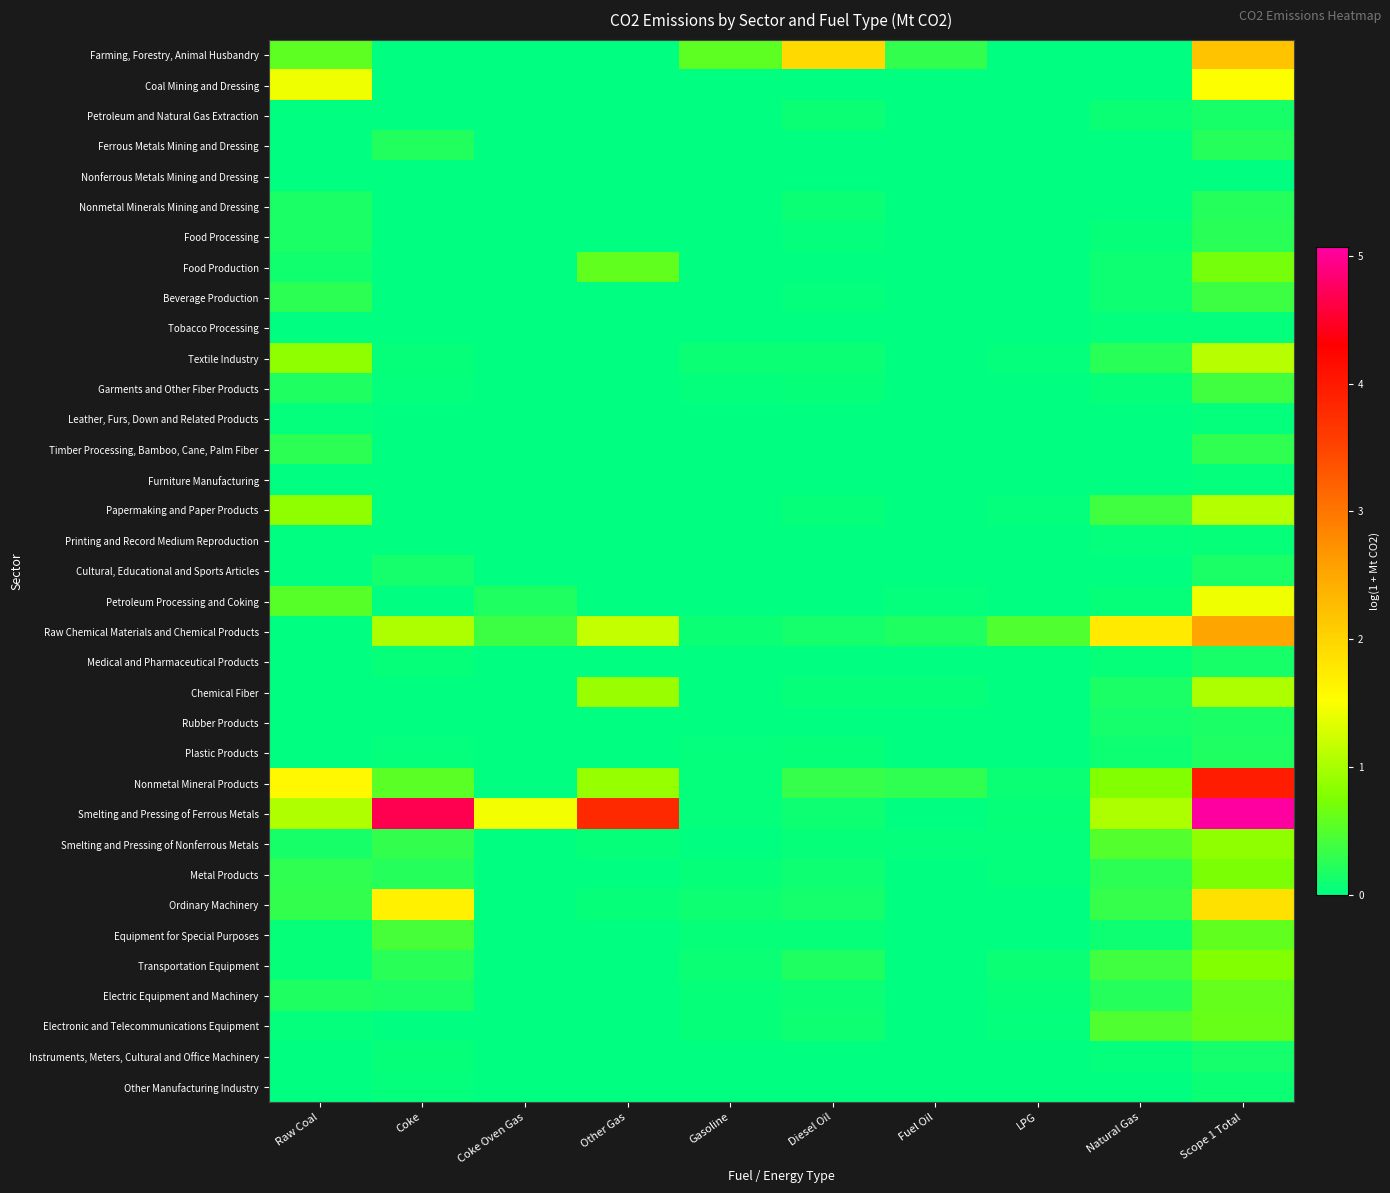

Reading left to right, extract all data points from this chart.

Farming, Forestry, Animal Husbandry: Raw Coal=0.6	Coke=0.0	Coke Oven Gas=0.0	Other Gas=0.0	Gasoline=0.6	Diesel Oil=1.9	Fuel Oil=0.3	LPG=0.0	Natural Gas=0.0	Scope 1 Total=2.2
Coal Mining and Dressing: Raw Coal=1.4	Coke=0.0	Coke Oven Gas=0.0	Other Gas=0.0	Gasoline=0.0	Diesel Oil=0.0	Fuel Oil=0.0	LPG=0.0	Natural Gas=0.0	Scope 1 Total=1.5
Petroleum and Natural Gas Extraction: Raw Coal=0.0	Coke=0.0	Coke Oven Gas=0.0	Other Gas=0.0	Gasoline=0.0	Diesel Oil=0.1	Fuel Oil=0.0	LPG=0.0	Natural Gas=0.1	Scope 1 Total=0.1
Ferrous Metals Mining and Dressing: Raw Coal=0.0	Coke=0.2	Coke Oven Gas=0.0	Other Gas=0.0	Gasoline=0.0	Diesel Oil=0.0	Fuel Oil=0.0	LPG=0.0	Natural Gas=0.0	Scope 1 Total=0.2
Nonferrous Metals Mining and Dressing: Raw Coal=0.0	Coke=0.0	Coke Oven Gas=0.0	Other Gas=0.0	Gasoline=0.0	Diesel Oil=0.0	Fuel Oil=0.0	LPG=0.0	Natural Gas=0.0	Scope 1 Total=0.0
Nonmetal Minerals Mining and Dressing: Raw Coal=0.2	Coke=0.0	Coke Oven Gas=0.0	Other Gas=0.0	Gasoline=0.0	Diesel Oil=0.1	Fuel Oil=0.0	LPG=0.0	Natural Gas=0.0	Scope 1 Total=0.2
Food Processing: Raw Coal=0.2	Coke=0.0	Coke Oven Gas=0.0	Other Gas=0.0	Gasoline=0.0	Diesel Oil=0.0	Fuel Oil=0.0	LPG=0.0	Natural Gas=0.0	Scope 1 Total=0.3
Food Production: Raw Coal=0.1	Coke=0.0	Coke Oven Gas=0.0	Other Gas=0.6	Gasoline=0.0	Diesel Oil=0.0	Fuel Oil=0.0	LPG=0.0	Natural Gas=0.1	Scope 1 Total=0.7
Beverage Production: Raw Coal=0.3	Coke=0.0	Coke Oven Gas=0.0	Other Gas=0.0	Gasoline=0.0	Diesel Oil=0.0	Fuel Oil=0.0	LPG=0.0	Natural Gas=0.1	Scope 1 Total=0.4
Tobacco Processing: Raw Coal=0.0	Coke=0.0	Coke Oven Gas=0.0	Other Gas=0.0	Gasoline=0.0	Diesel Oil=0.0	Fuel Oil=0.0	LPG=0.0	Natural Gas=0.0	Scope 1 Total=0.0
Textile Industry: Raw Coal=0.9	Coke=0.0	Coke Oven Gas=0.0	Other Gas=0.0	Gasoline=0.1	Diesel Oil=0.1	Fuel Oil=0.0	LPG=0.0	Natural Gas=0.2	Scope 1 Total=1.1
Garments and Other Fiber Products: Raw Coal=0.2	Coke=0.0	Coke Oven Gas=0.0	Other Gas=0.0	Gasoline=0.0	Diesel Oil=0.0	Fuel Oil=0.0	LPG=0.0	Natural Gas=0.1	Scope 1 Total=0.4
Leather, Furs, Down and Related Products: Raw Coal=0.0	Coke=0.0	Coke Oven Gas=0.0	Other Gas=0.0	Gasoline=0.0	Diesel Oil=0.0	Fuel Oil=0.0	LPG=0.0	Natural Gas=0.0	Scope 1 Total=0.0
Timber Processing, Bamboo, Cane, Palm Fiber: Raw Coal=0.3	Coke=0.0	Coke Oven Gas=0.0	Other Gas=0.0	Gasoline=0.0	Diesel Oil=0.0	Fuel Oil=0.0	LPG=0.0	Natural Gas=0.0	Scope 1 Total=0.3
Furniture Manufacturing: Raw Coal=0.0	Coke=0.0	Coke Oven Gas=0.0	Other Gas=0.0	Gasoline=0.0	Diesel Oil=0.0	Fuel Oil=0.0	LPG=0.0	Natural Gas=0.0	Scope 1 Total=0.0
Papermaking and Paper Products: Raw Coal=0.9	Coke=0.0	Coke Oven Gas=0.0	Other Gas=0.0	Gasoline=0.0	Diesel Oil=0.0	Fuel Oil=0.0	LPG=0.0	Natural Gas=0.4	Scope 1 Total=1.1
Printing and Record Medium Reproduction: Raw Coal=0.0	Coke=0.0	Coke Oven Gas=0.0	Other Gas=0.0	Gasoline=0.0	Diesel Oil=0.0	Fuel Oil=0.0	LPG=0.0	Natural Gas=0.0	Scope 1 Total=0.0
Cultural, Educational and Sports Articles: Raw Coal=0.0	Coke=0.1	Coke Oven Gas=0.0	Other Gas=0.0	Gasoline=0.0	Diesel Oil=0.0	Fuel Oil=0.0	LPG=0.0	Natural Gas=0.0	Scope 1 Total=0.2
Petroleum Processing and Coking: Raw Coal=0.5	Coke=0.0	Coke Oven Gas=0.2	Other Gas=0.0	Gasoline=0.0	Diesel Oil=0.0	Fuel Oil=0.0	LPG=0.0	Natural Gas=0.1	Scope 1 Total=1.4
Raw Chemical Materials and Chemical Products: Raw Coal=0.0	Coke=1.0	Coke Oven Gas=0.4	Other Gas=1.2	Gasoline=0.1	Diesel Oil=0.1	Fuel Oil=0.2	LPG=0.5	Natural Gas=1.8	Scope 1 Total=2.5
Medical and Pharmaceutical Products: Raw Coal=0.0	Coke=0.1	Coke Oven Gas=0.0	Other Gas=0.0	Gasoline=0.0	Diesel Oil=0.0	Fuel Oil=0.0	LPG=0.0	Natural Gas=0.1	Scope 1 Total=0.1
Chemical Fiber: Raw Coal=0.0	Coke=0.0	Coke Oven Gas=0.0	Other Gas=0.9	Gasoline=0.0	Diesel Oil=0.0	Fuel Oil=0.0	LPG=0.0	Natural Gas=0.2	Scope 1 Total=1.0
Rubber Products: Raw Coal=0.0	Coke=0.0	Coke Oven Gas=0.0	Other Gas=0.0	Gasoline=0.0	Diesel Oil=0.0	Fuel Oil=0.0	LPG=0.0	Natural Gas=0.1	Scope 1 Total=0.2
Plastic Products: Raw Coal=0.0	Coke=0.0	Coke Oven Gas=0.0	Other Gas=0.0	Gasoline=0.0	Diesel Oil=0.0	Fuel Oil=0.0	LPG=0.0	Natural Gas=0.1	Scope 1 Total=0.2
Nonmetal Mineral Products: Raw Coal=1.6	Coke=0.6	Coke Oven Gas=0.0	Other Gas=0.9	Gasoline=0.0	Diesel Oil=0.3	Fuel Oil=0.3	LPG=0.1	Natural Gas=0.8	Scope 1 Total=4.0
Smelting and Pressing of Ferrous Metals: Raw Coal=1.1	Coke=4.7	Coke Oven Gas=1.5	Other Gas=3.8	Gasoline=0.0	Diesel Oil=0.1	Fuel Oil=0.0	LPG=0.0	Natural Gas=1.0	Scope 1 Total=5.1
Smelting and Pressing of Nonferrous Metals: Raw Coal=0.1	Coke=0.3	Coke Oven Gas=0.0	Other Gas=0.0	Gasoline=0.0	Diesel Oil=0.1	Fuel Oil=0.0	LPG=0.0	Natural Gas=0.5	Scope 1 Total=0.9
Metal Products: Raw Coal=0.3	Coke=0.2	Coke Oven Gas=0.0	Other Gas=0.0	Gasoline=0.1	Diesel Oil=0.1	Fuel Oil=0.0	LPG=0.0	Natural Gas=0.3	Scope 1 Total=0.7
Ordinary Machinery: Raw Coal=0.3	Coke=1.7	Coke Oven Gas=0.0	Other Gas=0.0	Gasoline=0.1	Diesel Oil=0.1	Fuel Oil=0.0	LPG=0.0	Natural Gas=0.3	Scope 1 Total=1.9
Equipment for Special Purposes: Raw Coal=0.0	Coke=0.4	Coke Oven Gas=0.0	Other Gas=0.0	Gasoline=0.0	Diesel Oil=0.1	Fuel Oil=0.0	LPG=0.0	Natural Gas=0.1	Scope 1 Total=0.6
Transportation Equipment: Raw Coal=0.1	Coke=0.2	Coke Oven Gas=0.0	Other Gas=0.0	Gasoline=0.1	Diesel Oil=0.2	Fuel Oil=0.0	LPG=0.1	Natural Gas=0.4	Scope 1 Total=0.8
Electric Equipment and Machinery: Raw Coal=0.2	Coke=0.2	Coke Oven Gas=0.0	Other Gas=0.0	Gasoline=0.1	Diesel Oil=0.1	Fuel Oil=0.0	LPG=0.0	Natural Gas=0.2	Scope 1 Total=0.6
Electronic and Telecommunications Equipment: Raw Coal=0.0	Coke=0.0	Coke Oven Gas=0.0	Other Gas=0.0	Gasoline=0.0	Diesel Oil=0.1	Fuel Oil=0.0	LPG=0.0	Natural Gas=0.5	Scope 1 Total=0.6
Instruments, Meters, Cultural and Office Machinery: Raw Coal=0.0	Coke=0.1	Coke Oven Gas=0.0	Other Gas=0.0	Gasoline=0.0	Diesel Oil=0.0	Fuel Oil=0.0	LPG=0.0	Natural Gas=0.0	Scope 1 Total=0.1
Other Manufacturing Industry: Raw Coal=0.0	Coke=0.0	Coke Oven Gas=0.0	Other Gas=0.0	Gasoline=0.0	Diesel Oil=0.0	Fuel Oil=0.0	LPG=0.0	Natural Gas=0.0	Scope 1 Total=0.1